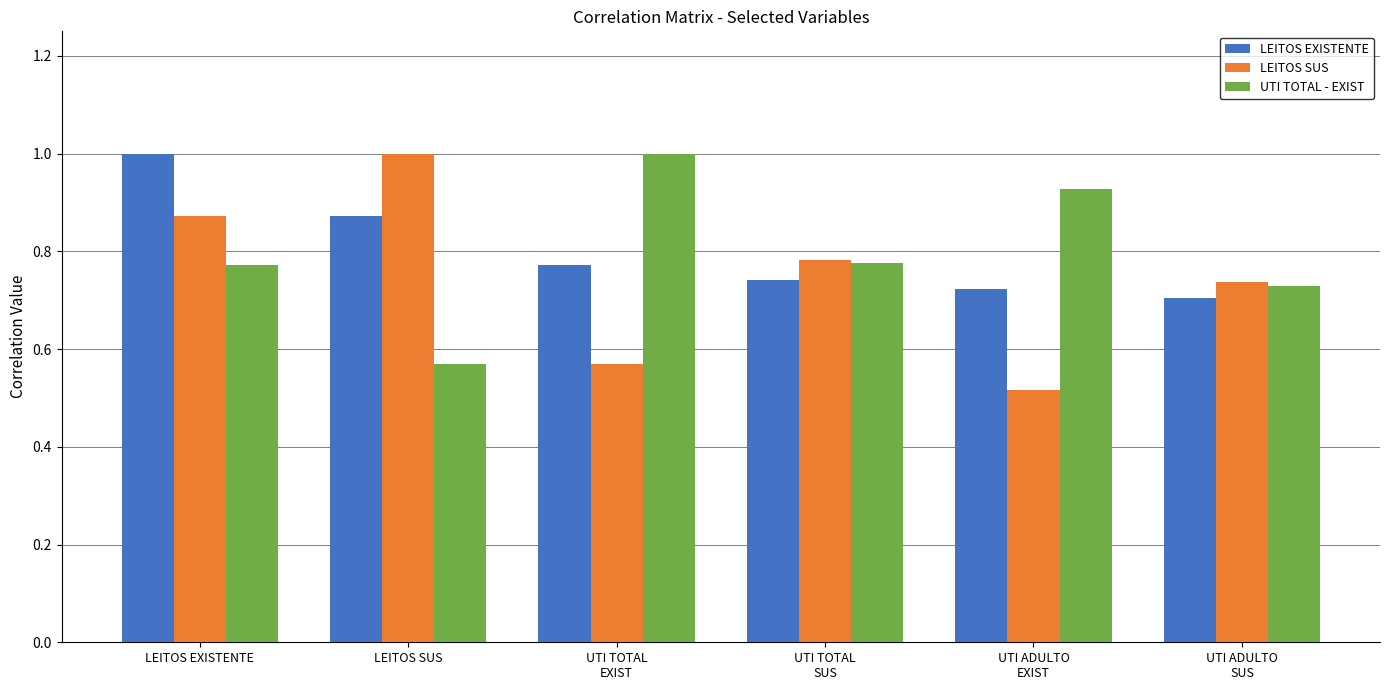

What is the difference between the maximum and minimum values in the UTI TOTAL - EXIST series?

0.4